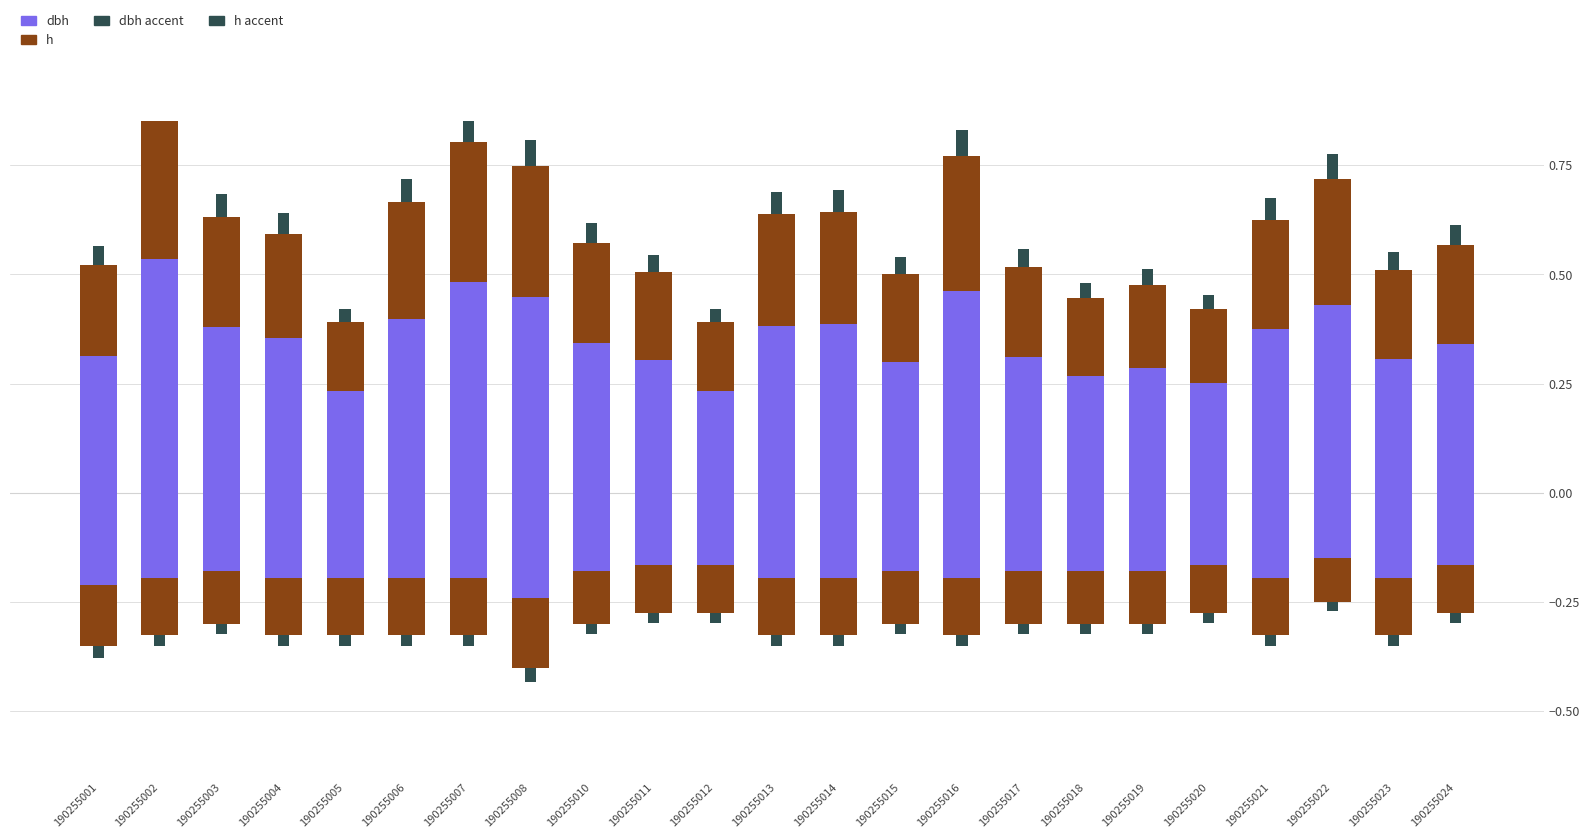

At which category is the sum across all series the highest?

190255002